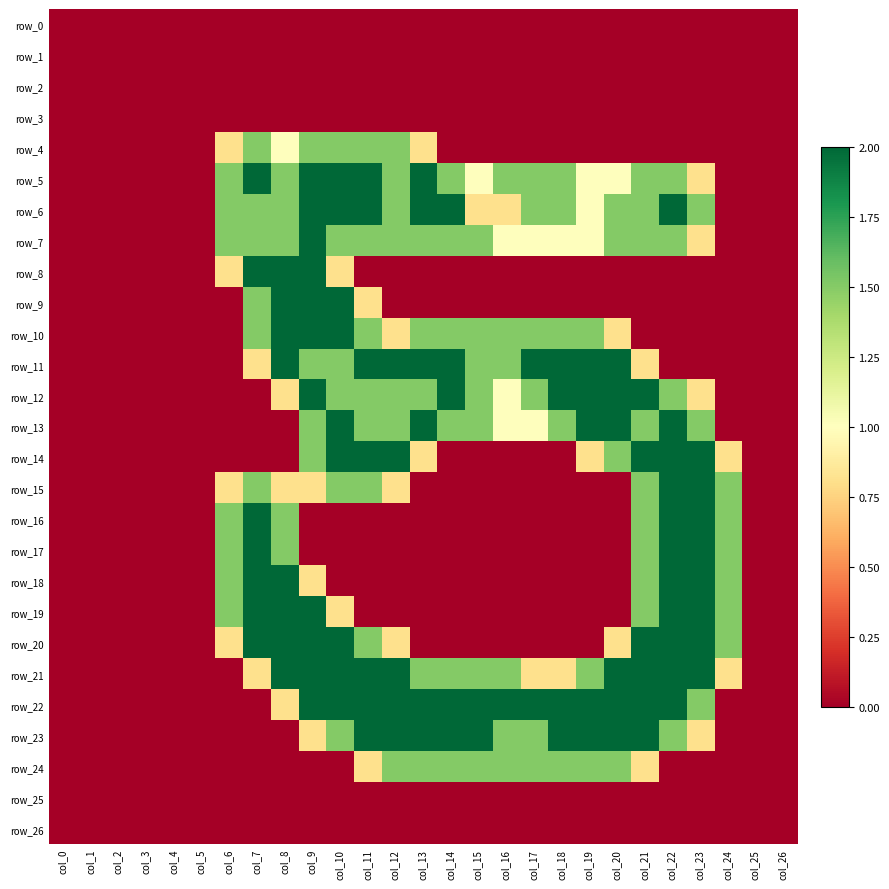

True or false: row_6 has a value of 1.5 at col_6.

True